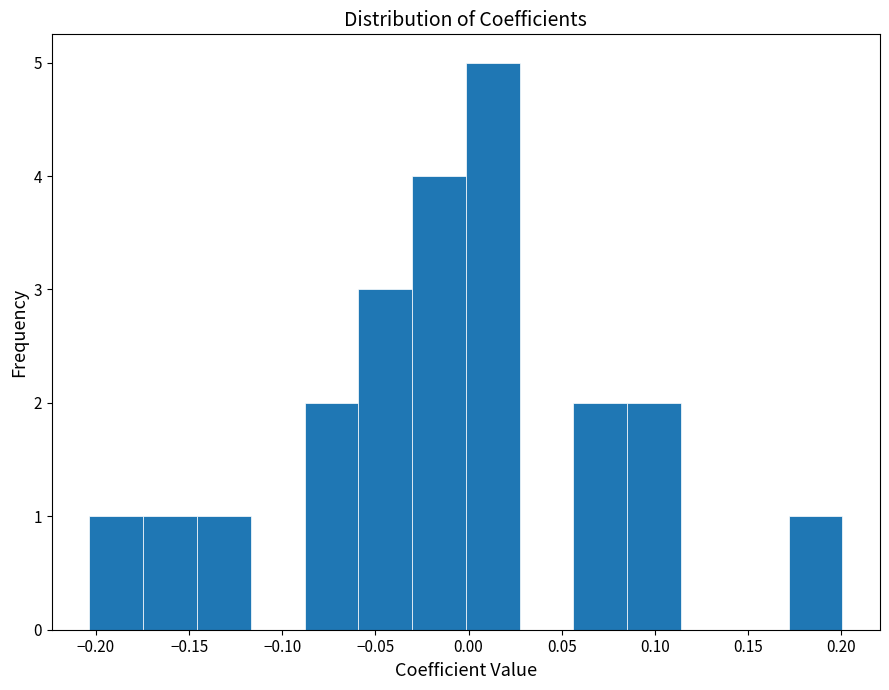

Over which range of the x-axis is the bar tallest?

0.000 to 0.025